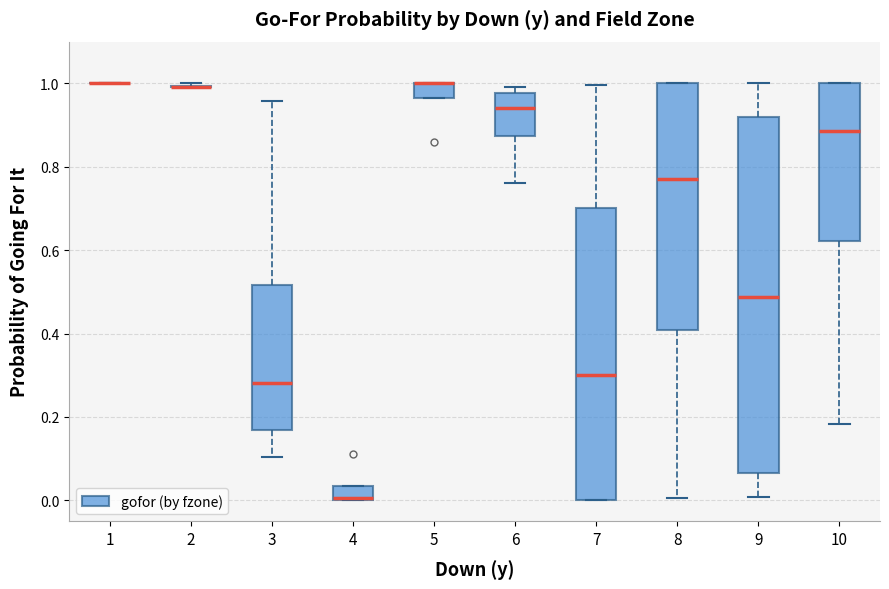

Reading left to right, read every box against the y-axis: the position of its median line, the range the box covers, and the ends of its whiskers. The values are not printed on the chart, so give them approximately, as read against the axis.

1: box collapsed to a line at 1.00, whiskers 1.00 to 1.00
2: box collapsed to a line at 1.00, whiskers 1.00 to 1.00
3: median 0.28, box 0.16 to 0.52, whiskers 0.10 to 0.96
4: median 0.00 (drawn on the box's lower edge), box 0.00 to 0.04, whiskers 0.00 to 0.04
5: median 1.00 (drawn on the box's upper edge), box 0.96 to 1.00, whiskers 0.96 to 1.00
6: median 0.94, box 0.88 to 0.98, whiskers 0.76 to 1.00
7: median 0.30, box 0.00 to 0.70, whiskers 0.00 to 1.00
8: median 0.78, box 0.40 to 1.00, whiskers 0.00 to 1.00
9: median 0.48, box 0.06 to 0.92, whiskers 0.00 to 1.00
10: median 0.88, box 0.62 to 1.00, whiskers 0.18 to 1.00